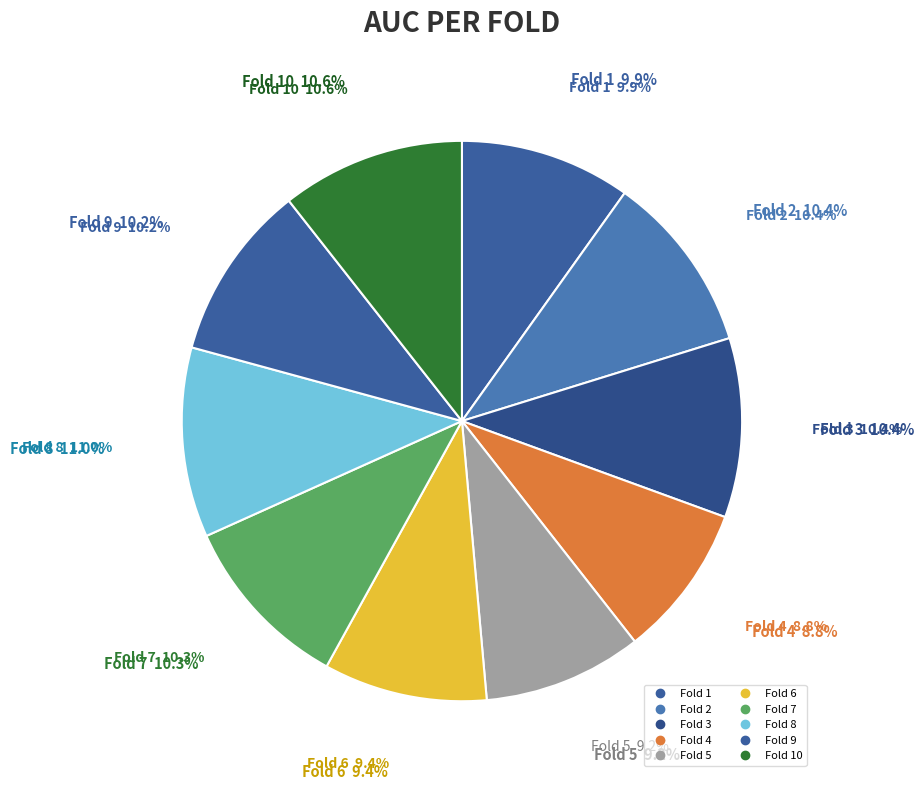

How many slices are in this pie chart?

10